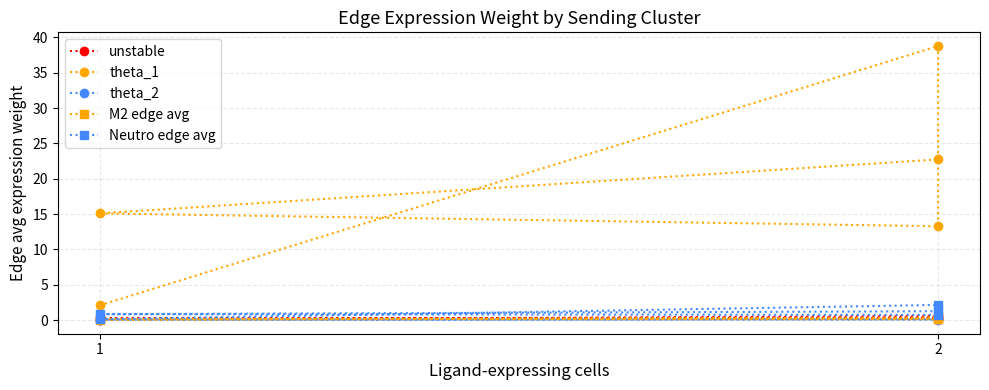

Rank the series by their maximum value, from lowest to highest.

theta_2, M2 edge avg, unstable, Neutro edge avg, theta_1